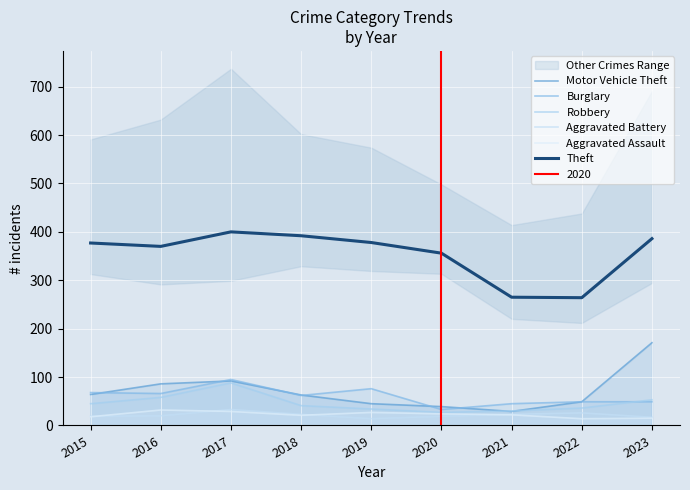

Reading left to right, list all the values displayed in this chart.

Motor Vehicle Theft: 2015=64	2016=86	2017=92	2018=63	2019=45	2020=39	2021=29	2022=49	2023=171
Burglary: 2015=68	2016=66	2017=95	2018=62	2019=76	2020=33	2021=45	2022=49	2023=49
Robbery: 2015=45	2016=58	2017=88	2018=41	2019=34	2020=27	2021=30	2022=36	2023=53
Aggravated Battery: 2015=19	2016=20	2017=33	2018=23	2019=14	2020=19	2021=23	2022=26	2023=17
Aggravated Assault: 2015=18	2016=32	2017=29	2018=21	2019=27	2020=24	2021=22	2022=14	2023=15
Theft: 2015=377	2016=370	2017=400	2018=392	2019=378	2020=356	2021=265	2022=264	2023=386